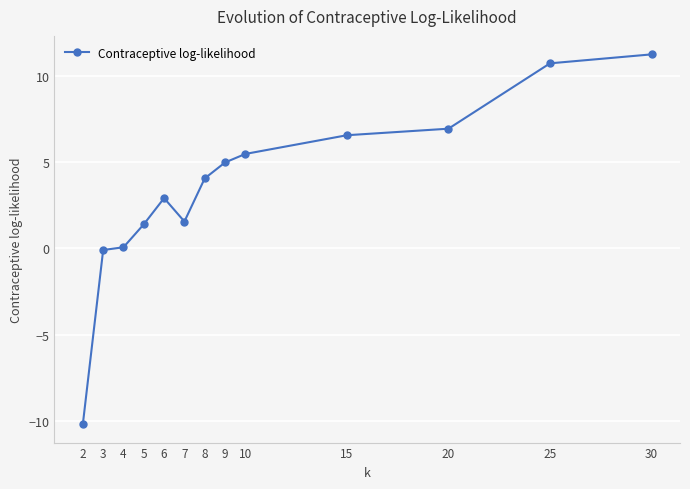

Reading right to left, list all the values displayed in this chart.

30=11.2	25=10.7	20=6.9	15=6.6	10=5.5	9=5.0	8=4.1	7=1.6	6=2.9	5=1.4	4=0.1	3=-0.1	2=-10.2